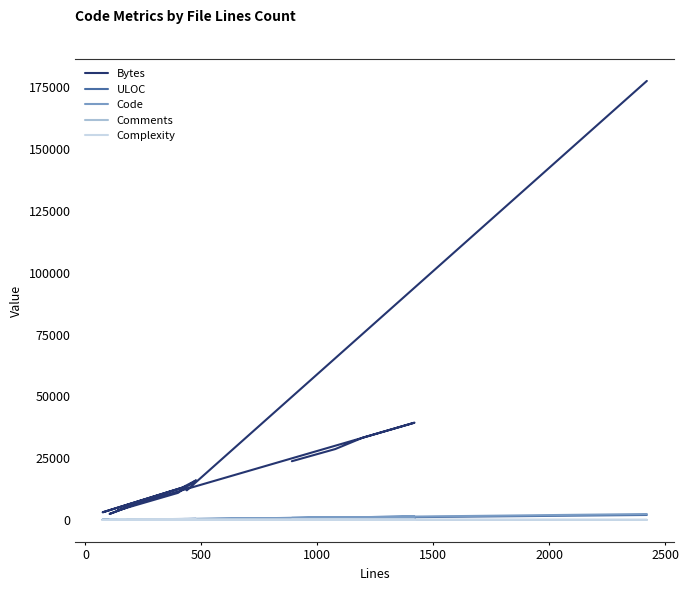

The Code series shows 1397 at 13. True or false?

False